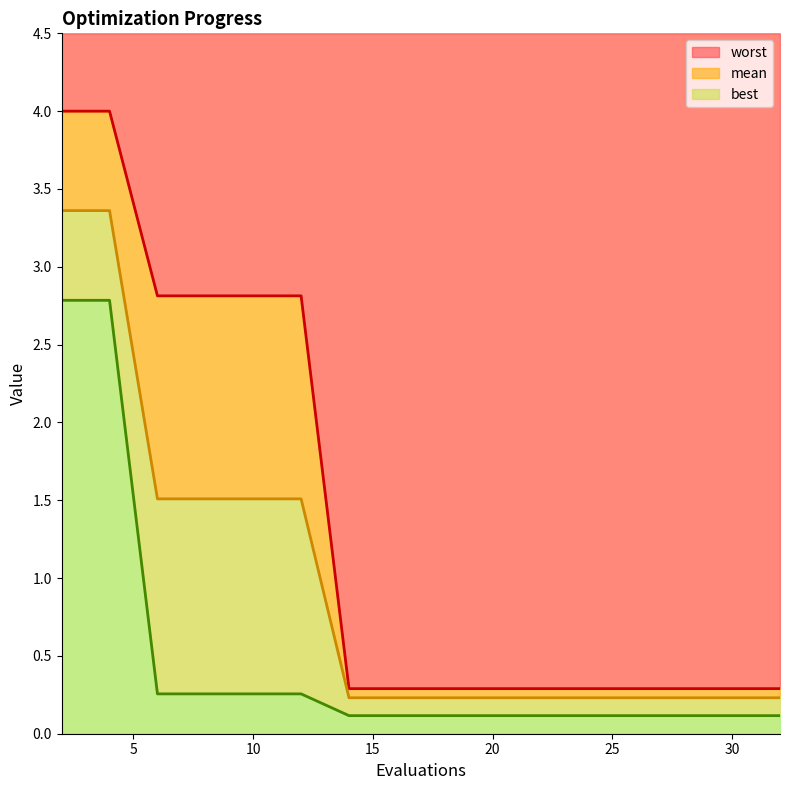

What is the difference between the second highest and second lowest values in the mean series?

3.1